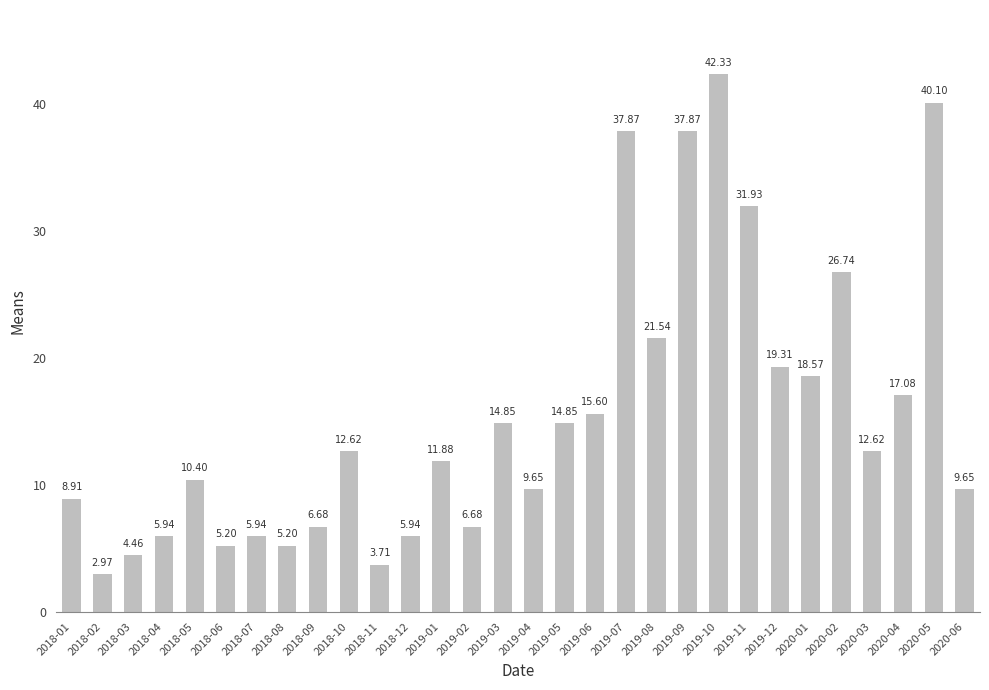

Does the chart contain stacked bars?

No